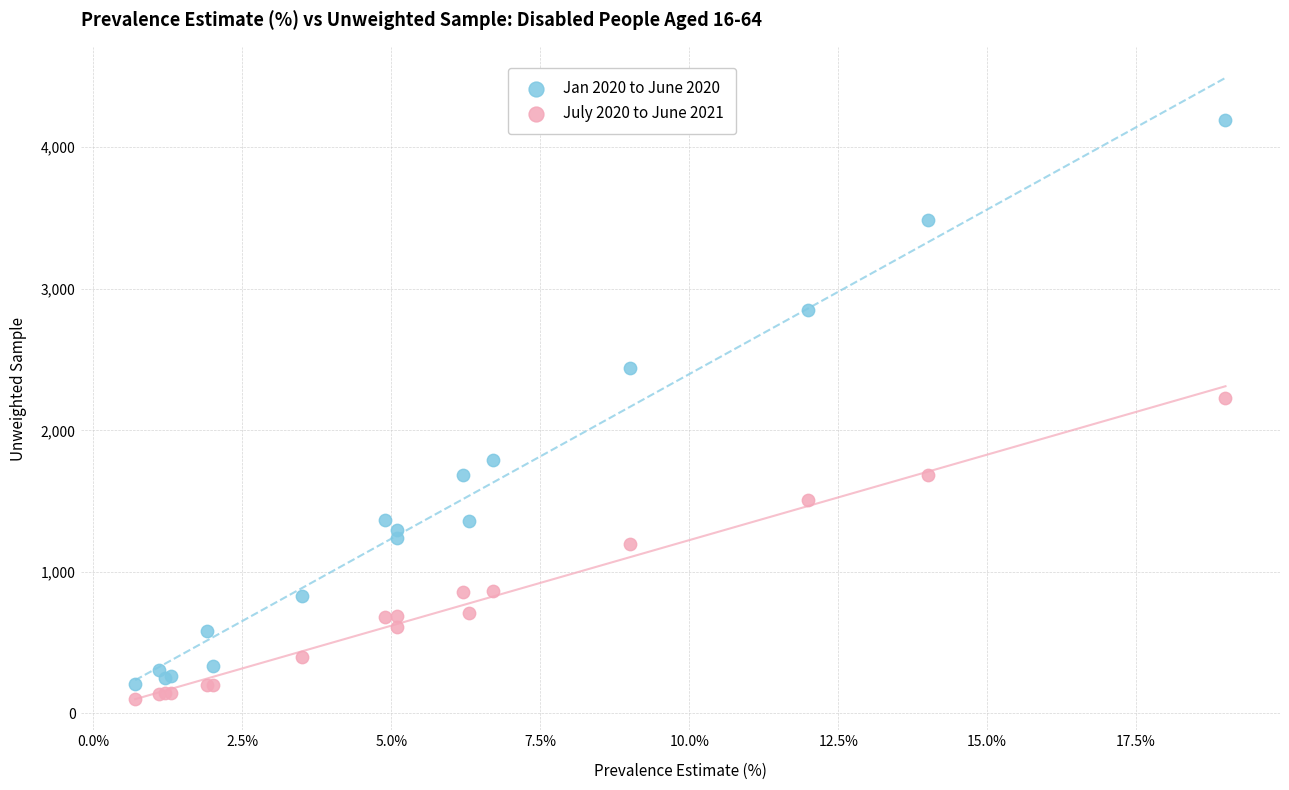

Which series reaches the maximum Y coordinate?

Jan 2020 to June 2020